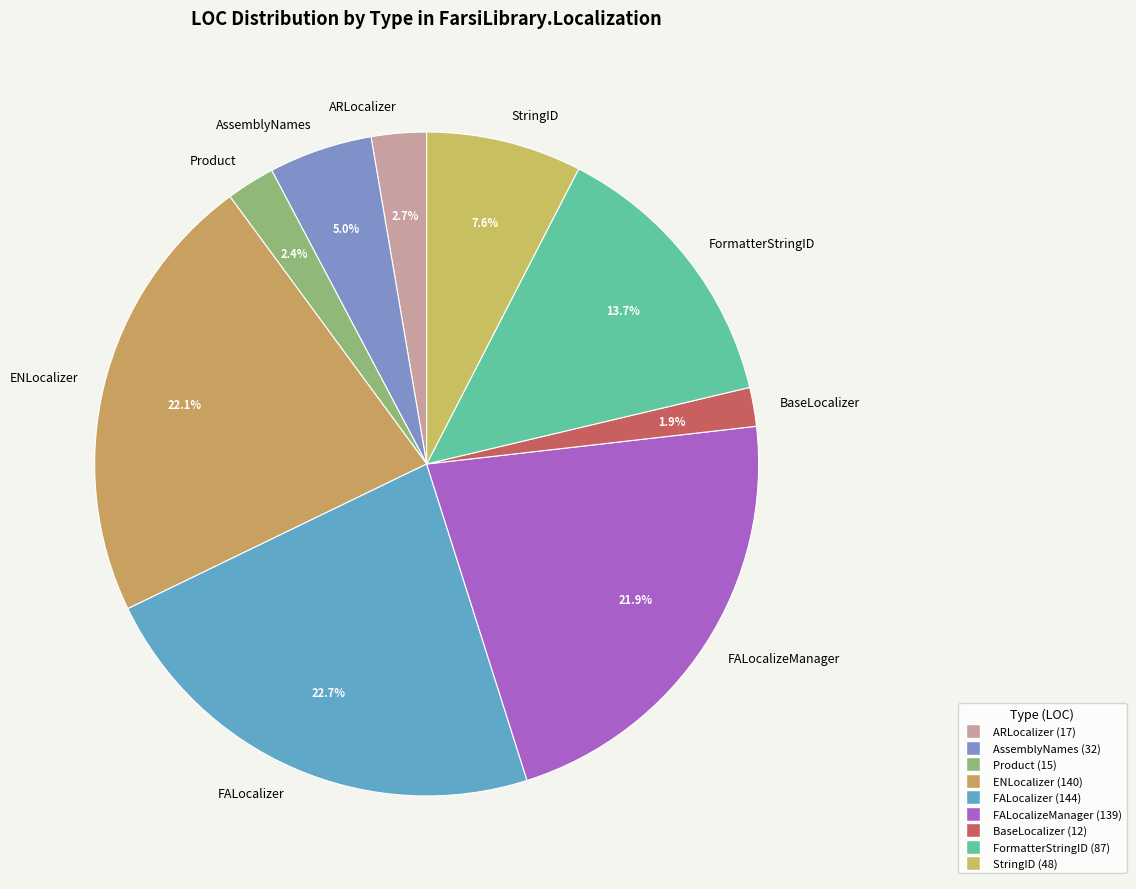

How many slices are in this pie chart?

9